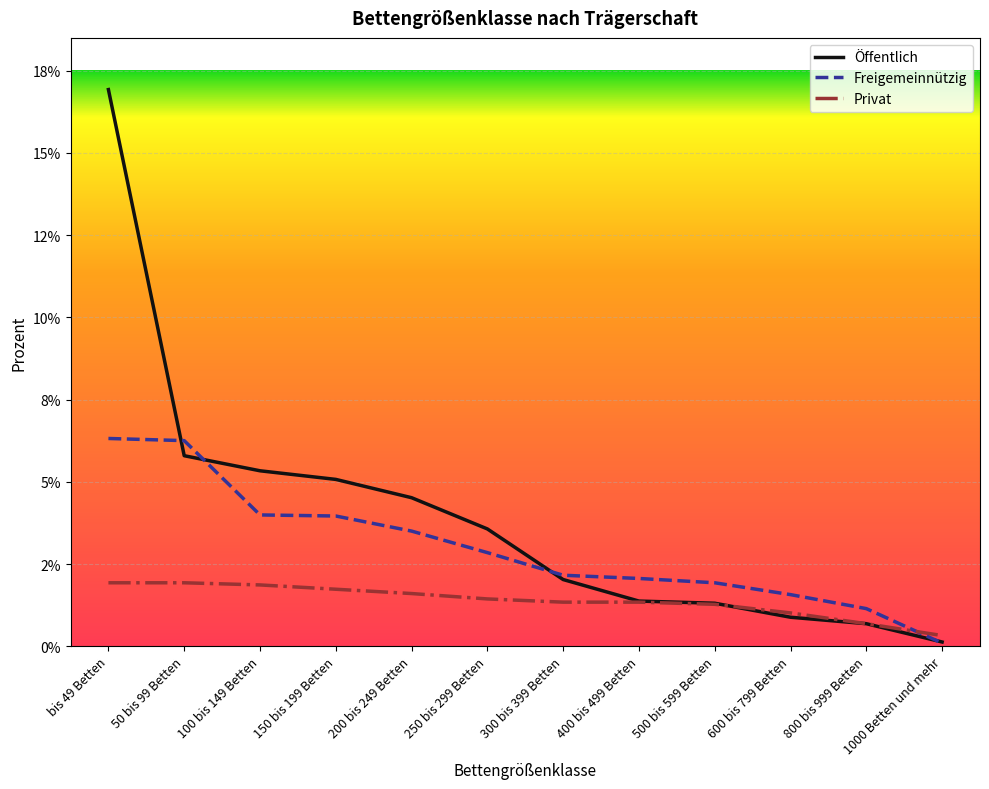

What is the label of the 5th point from the right?

400 bis 499 Betten